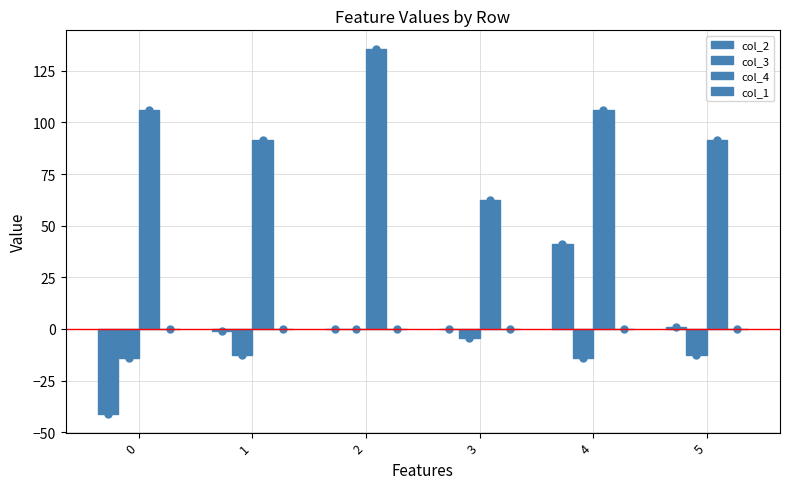

At 2, list the series in order from largest to smallest.

col_4, col_2, col_3, col_1